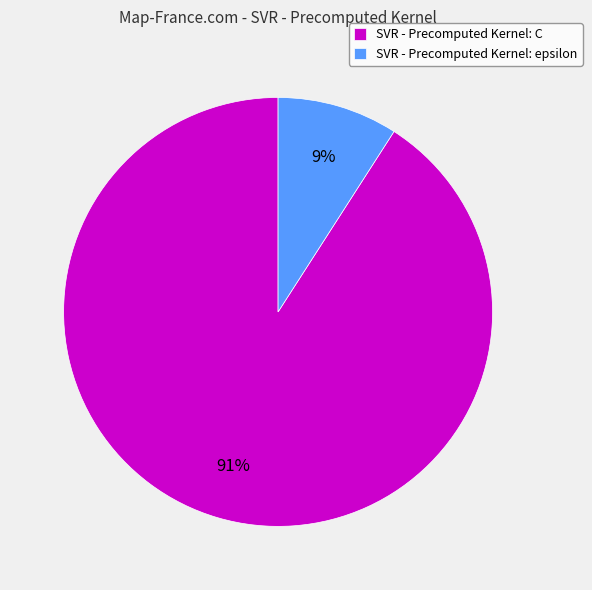

Is the sum of SVR - Precomputed Kernel: epsilon and SVR - Precomputed Kernel: C greater than half?

Yes